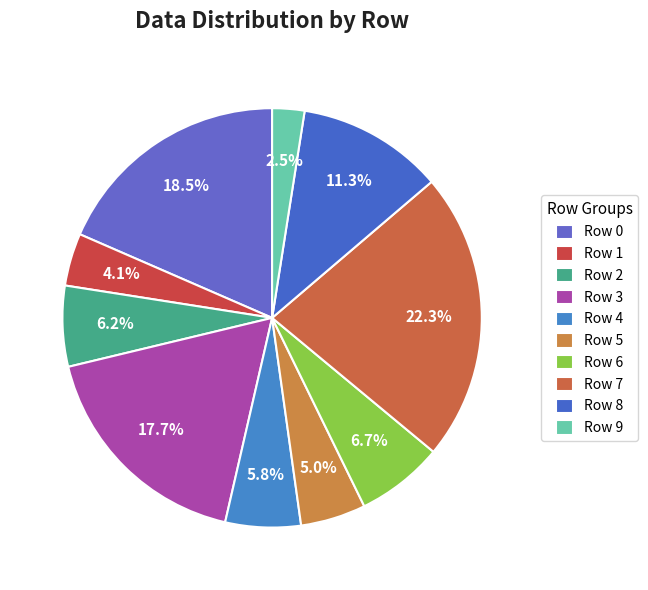

Which slice is the smallest?

Row 9